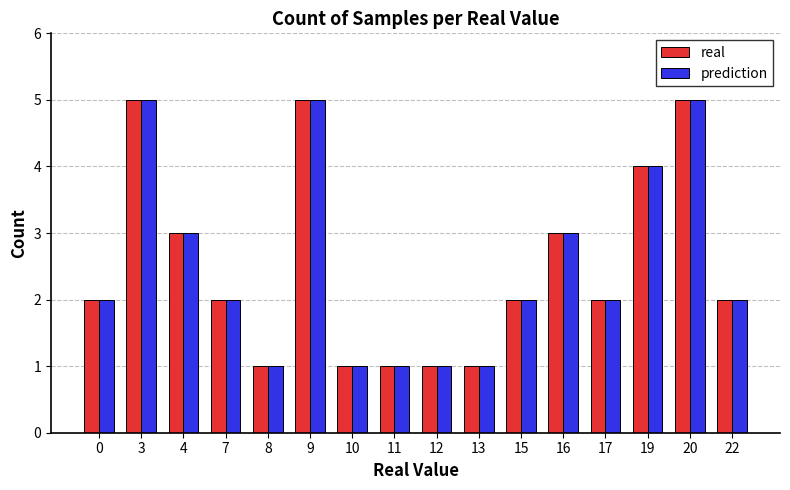

Are the bars grouped side by side (vs. stacked)?

Yes